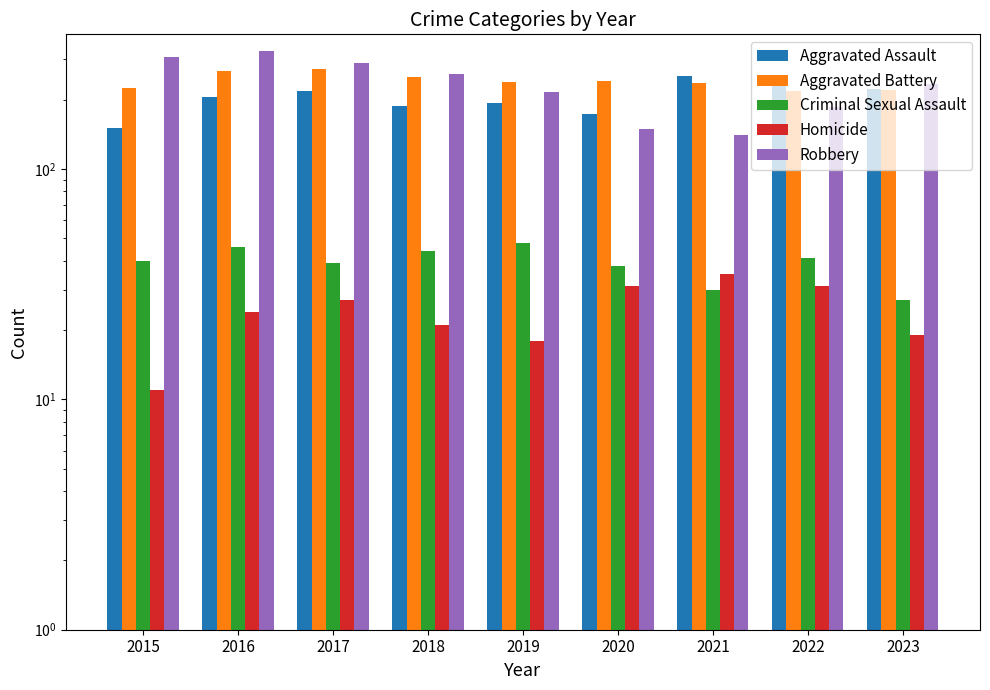

What is the total value across all series at 2017?

847